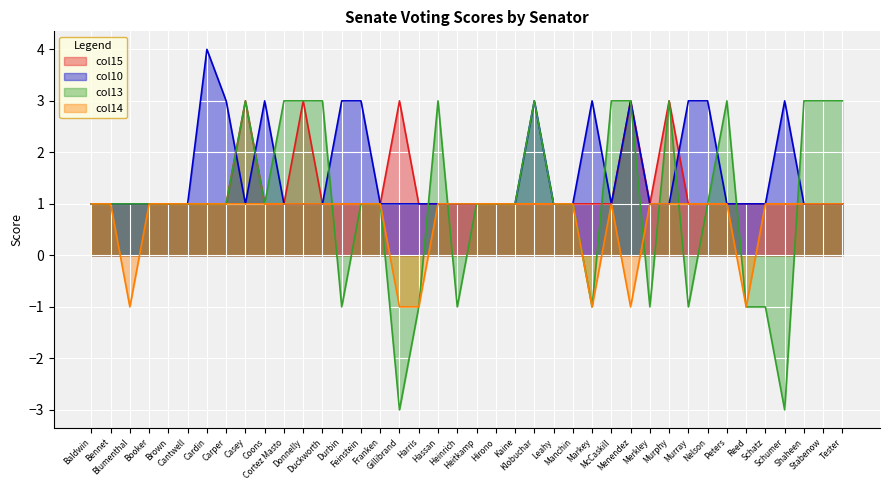

What is the difference between the second highest and minimum values in the col10 series?

2